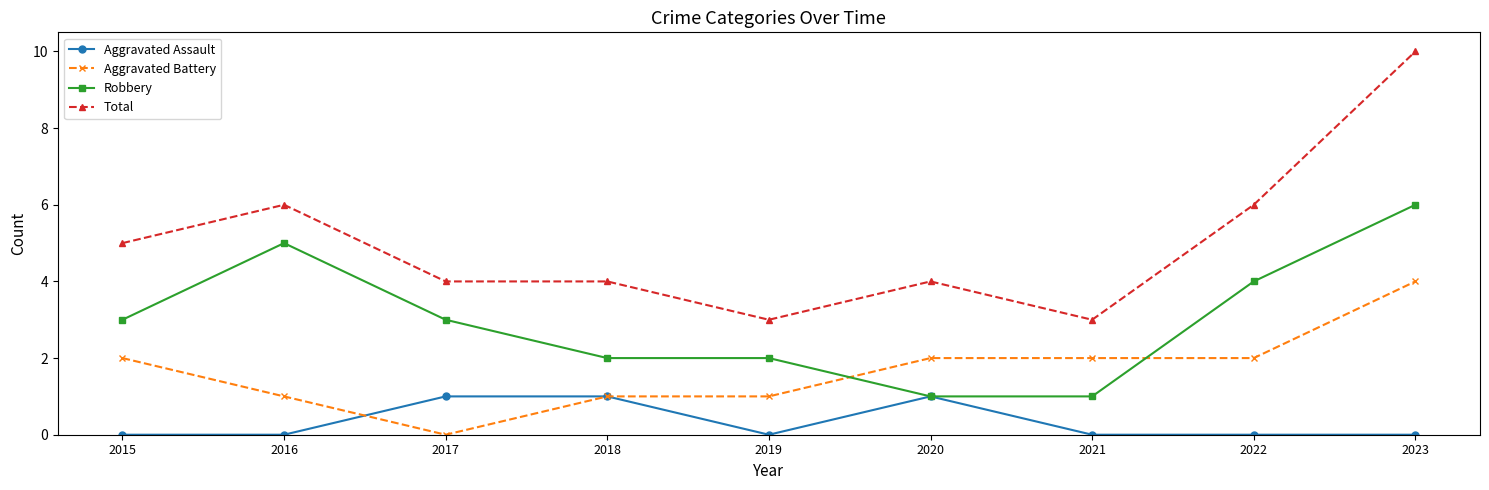

Which series has the largest total across all categories?

Total